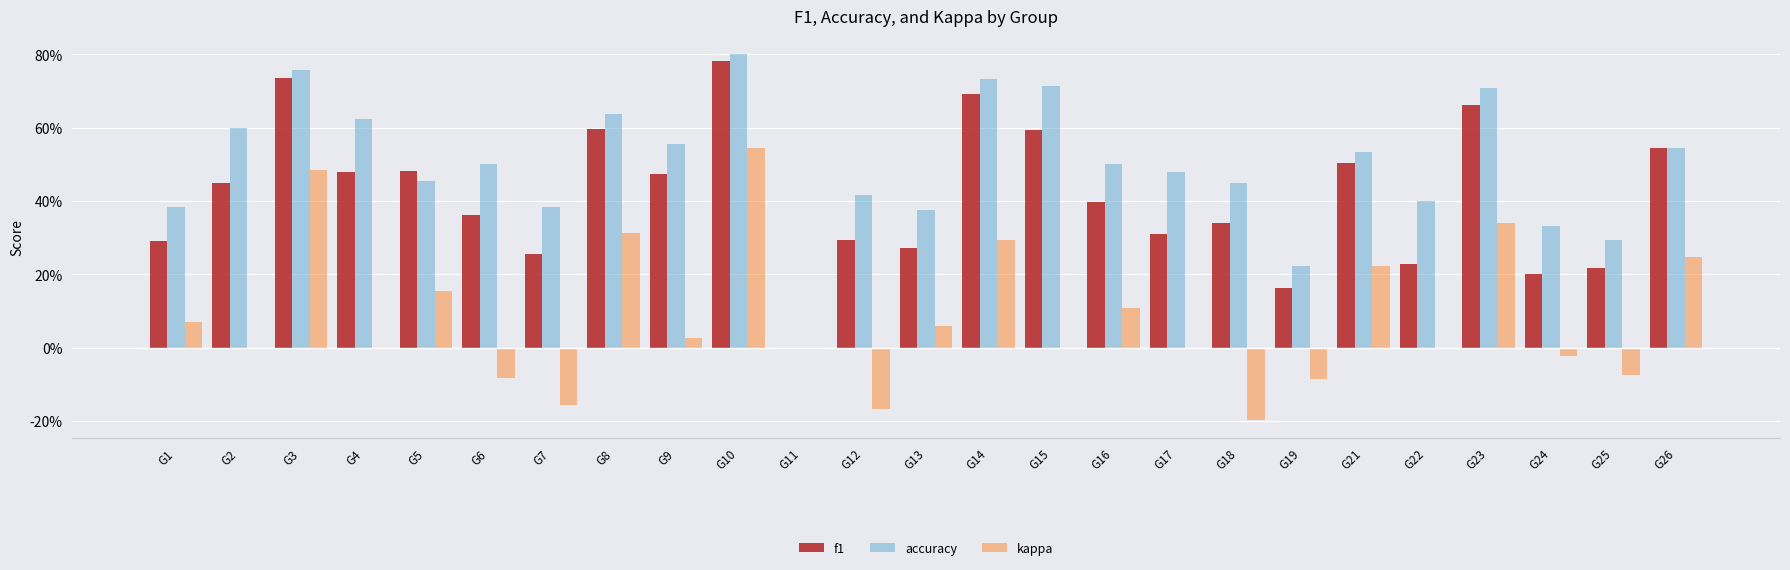

How many values in f1 are above zero?

24